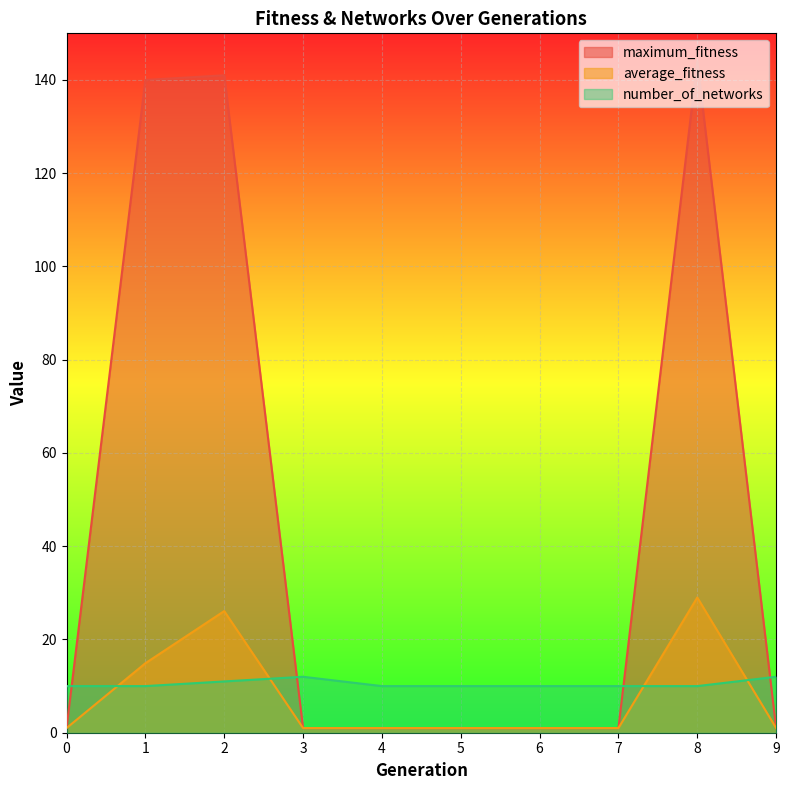

What is the sum of all number_of_networks values?

105.0